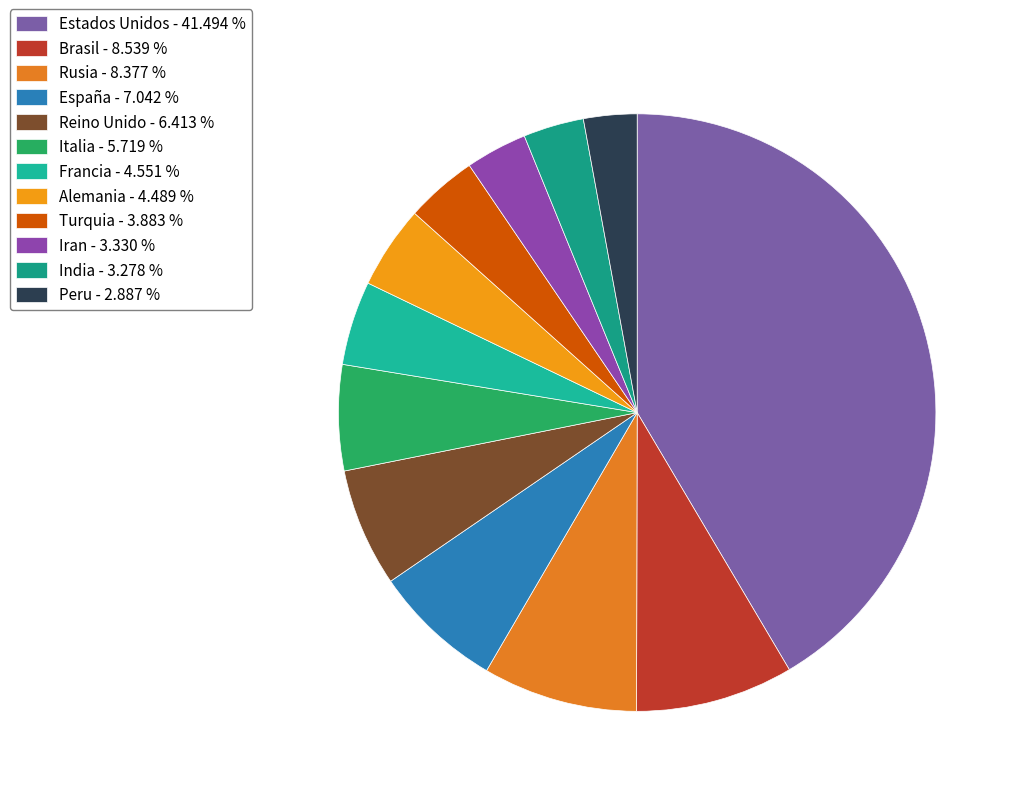

Count the number of slices in the pie.

12